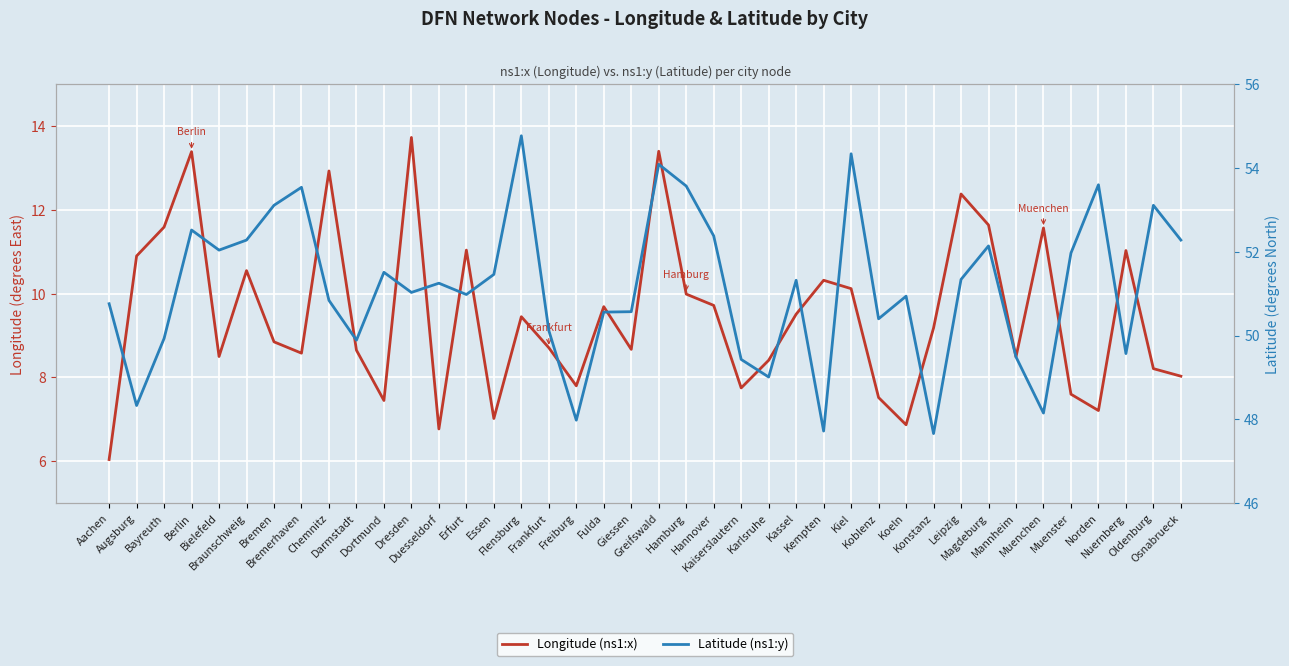

Which series has the largest total across all categories?

Latitude (ns1:y)